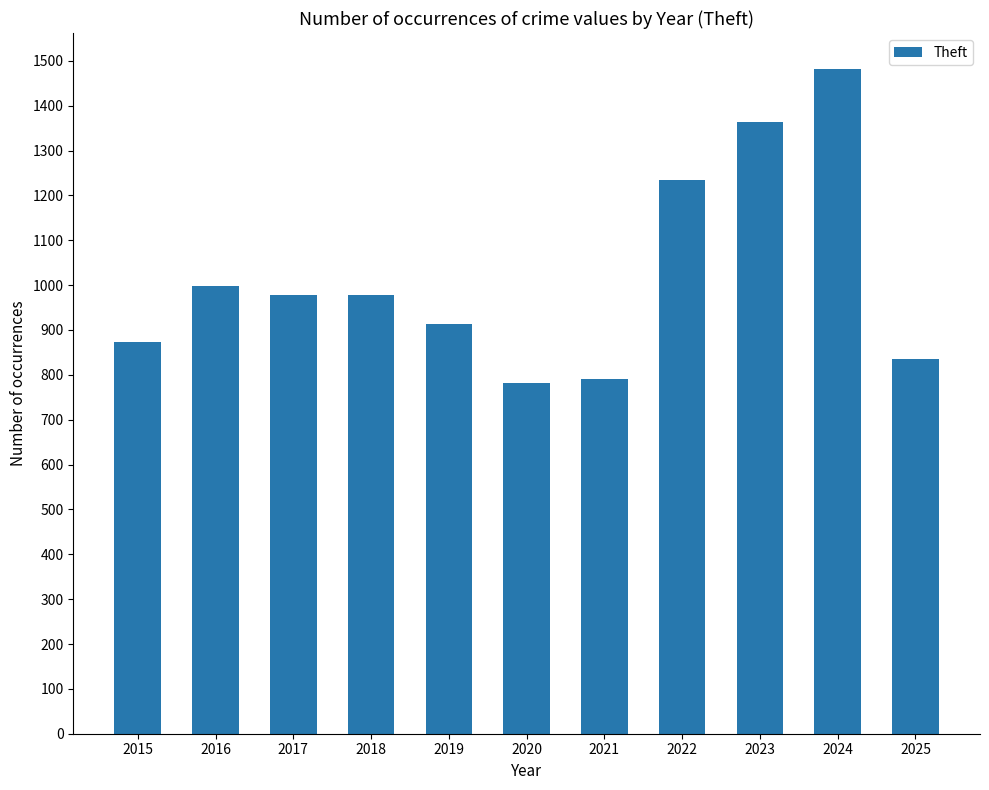

What is the difference between the values at 2021 and 2023?

572